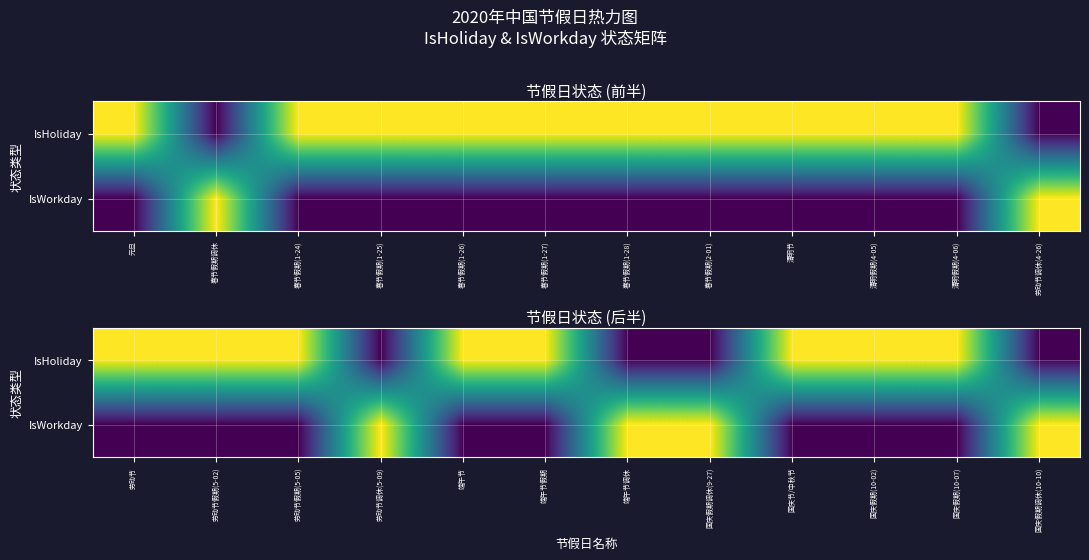

Which series has the largest range (max minus min)?

IsHoliday